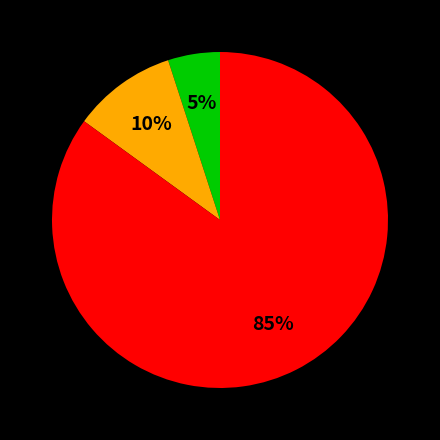

Is there a majority slice in this chart?

Yes